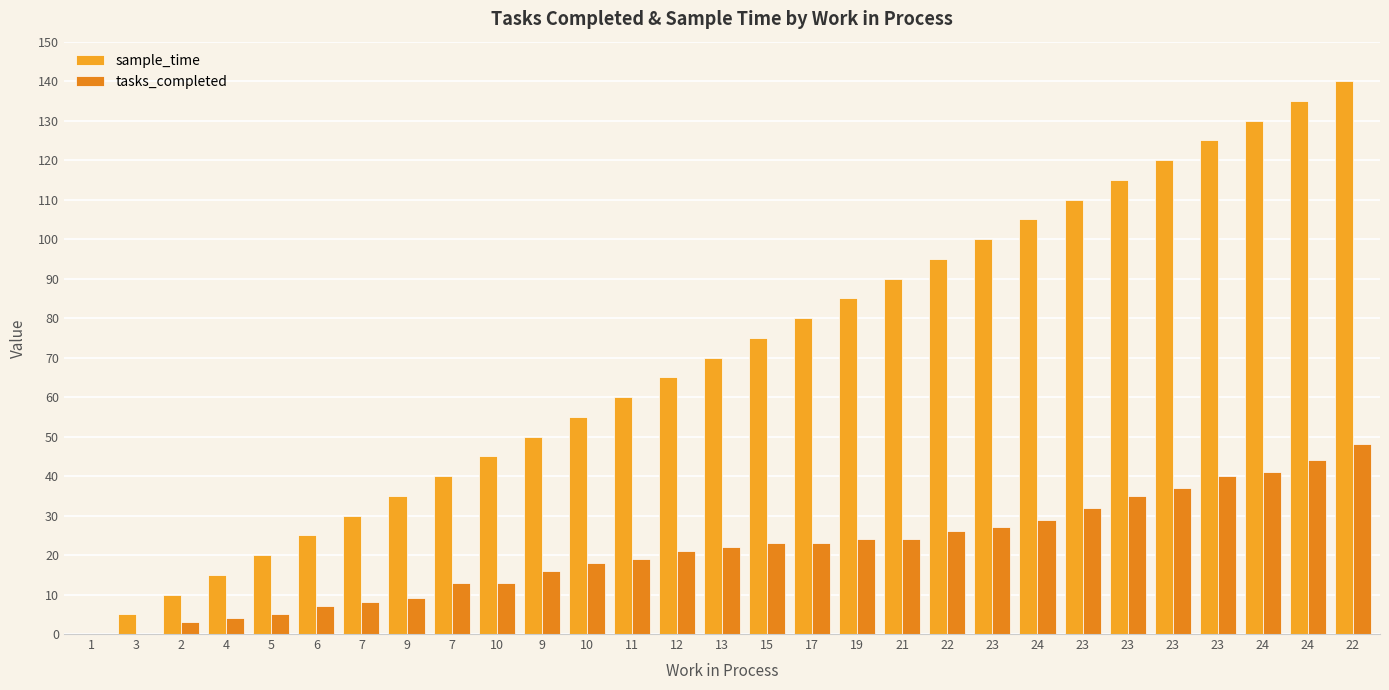

At which label does sample_time reach its peak?

22